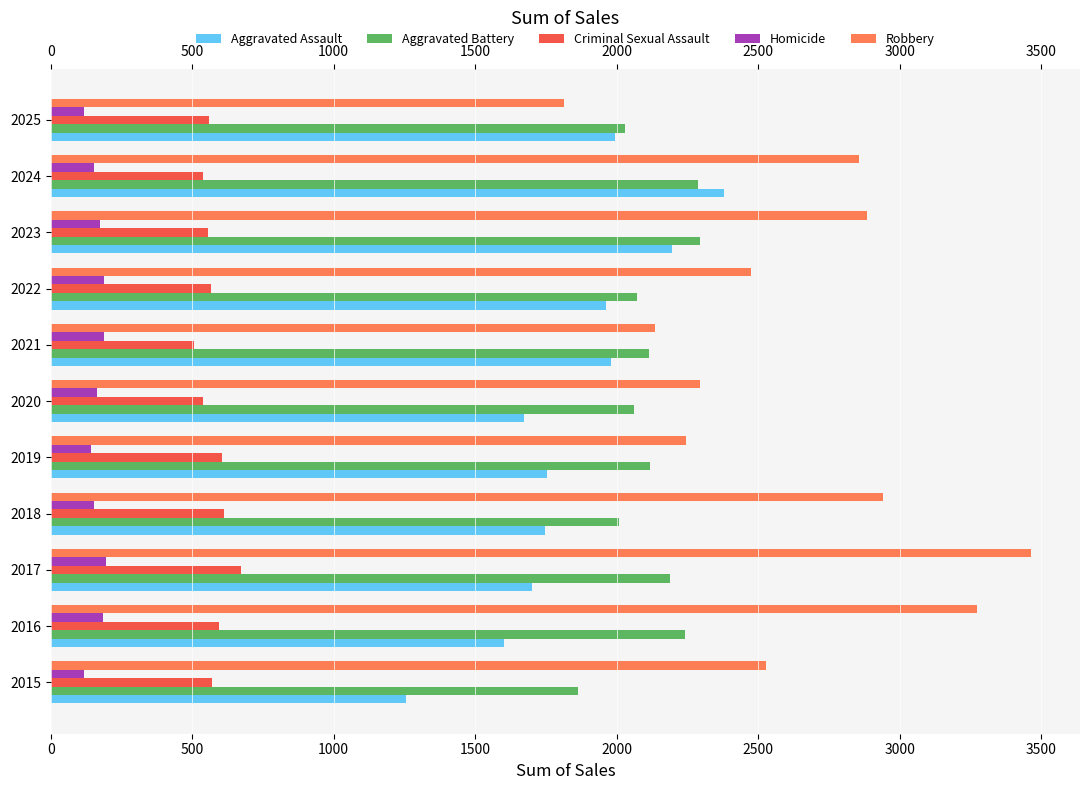

Which series has the largest range (max minus min)?

Robbery